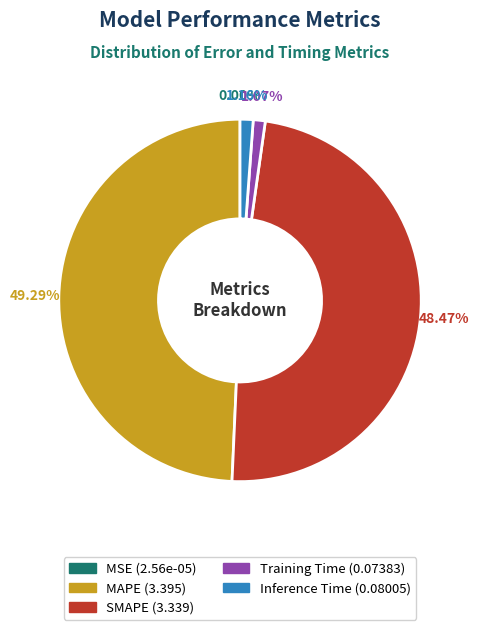

What is the largest slice in the pie chart?

MAPE